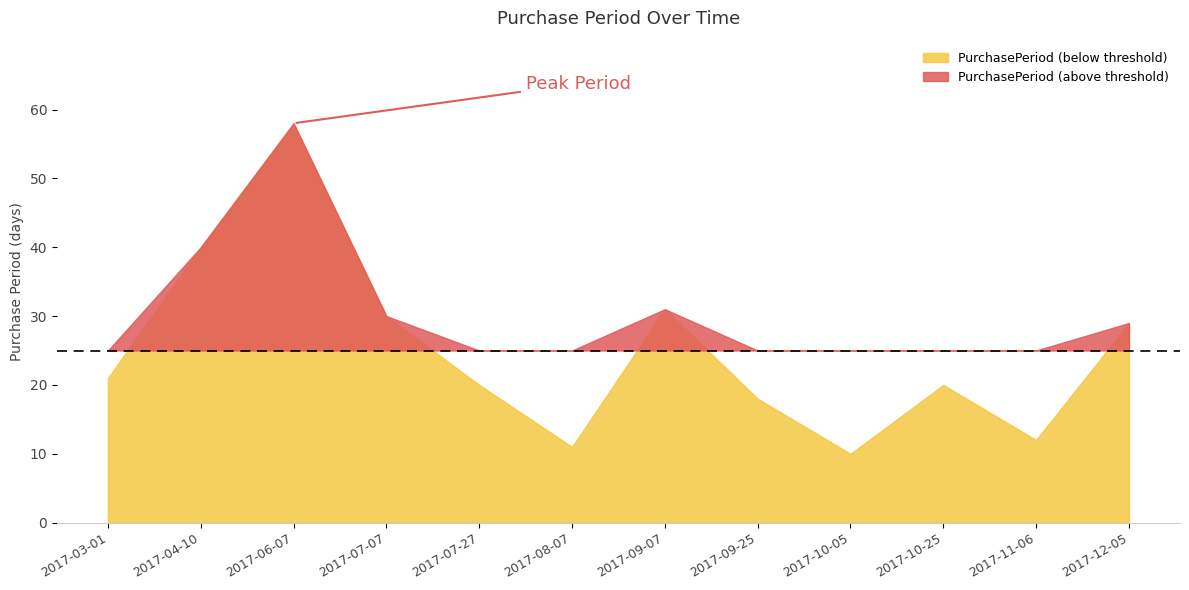

Which label corresponds to the smallest value in the chart?

2017-10-05